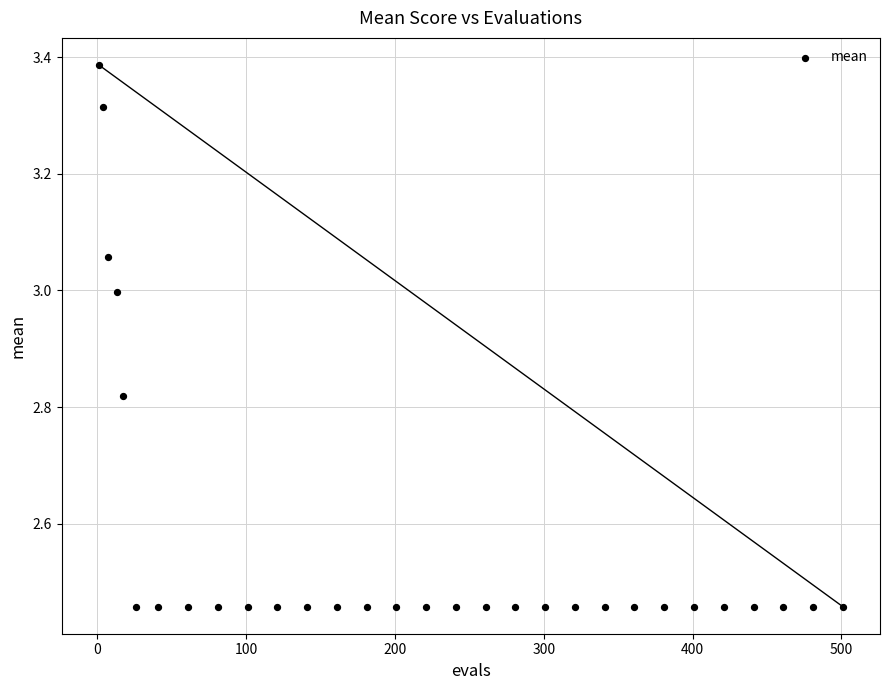

What is the range of X values (max minus min)?

500.0